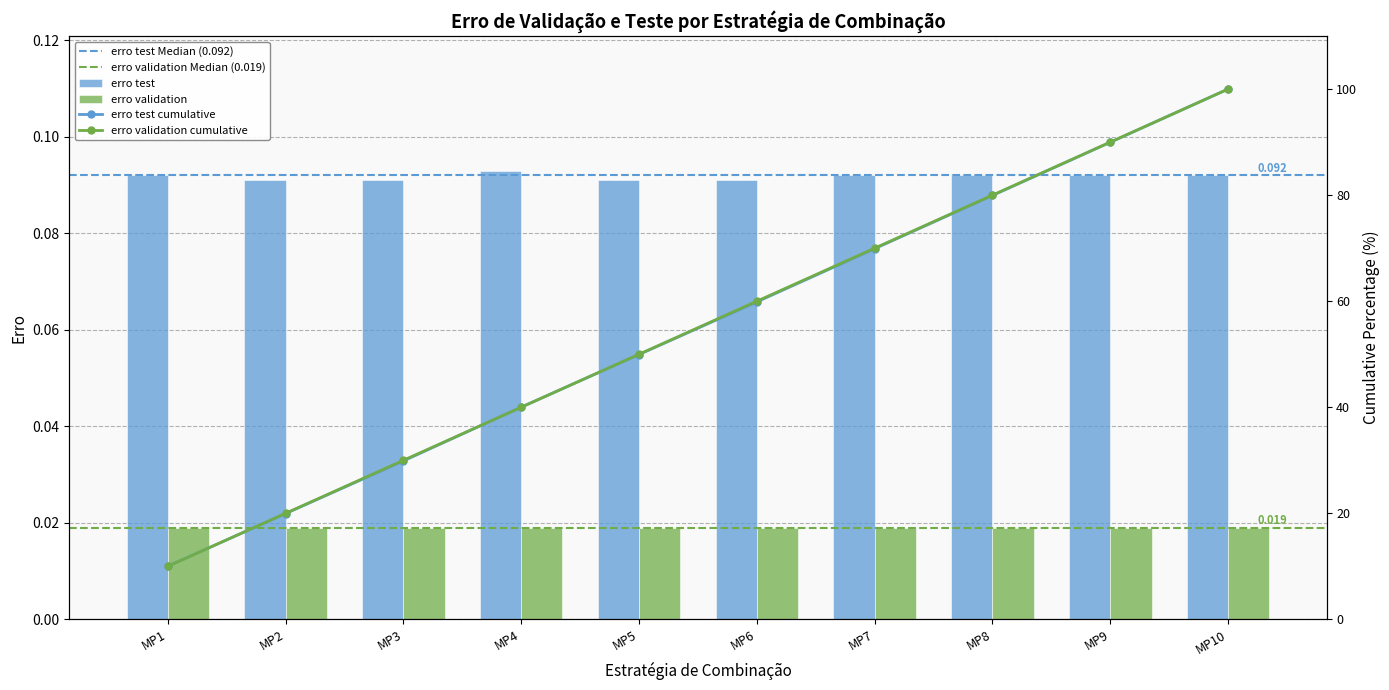

Reading right to left, extract all data points from this chart.

0.1	0.1	0.1	0.1	0.1	0.1	0.1	0.1	0.1	0.1